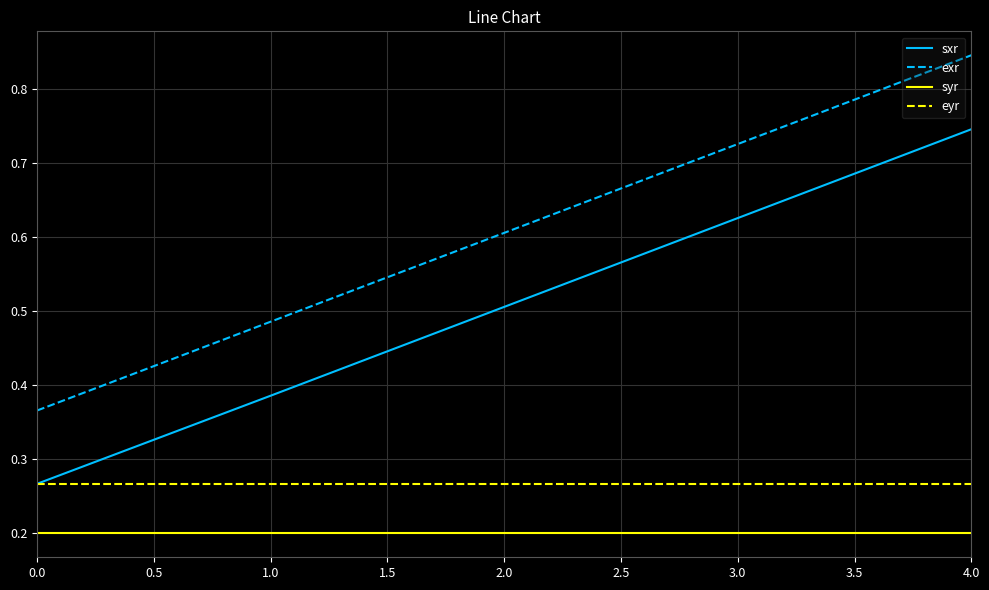

What is the difference between the exr values at 1.0 and 0.0?

0.1